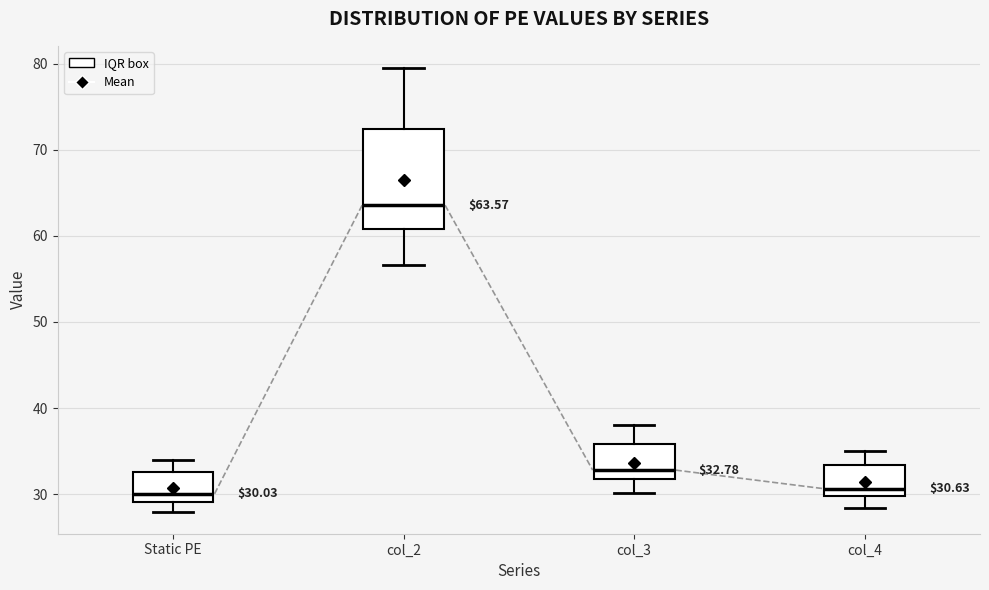

Which box is the tallest, from its lower edge to its upper edge?

col_2